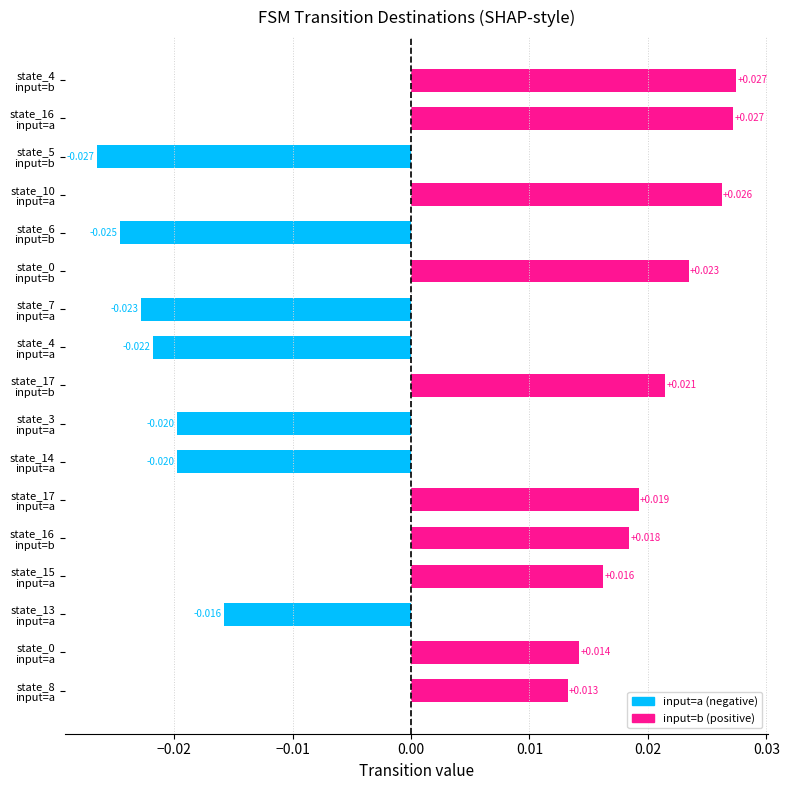

How many values are between 0 and 1?

10